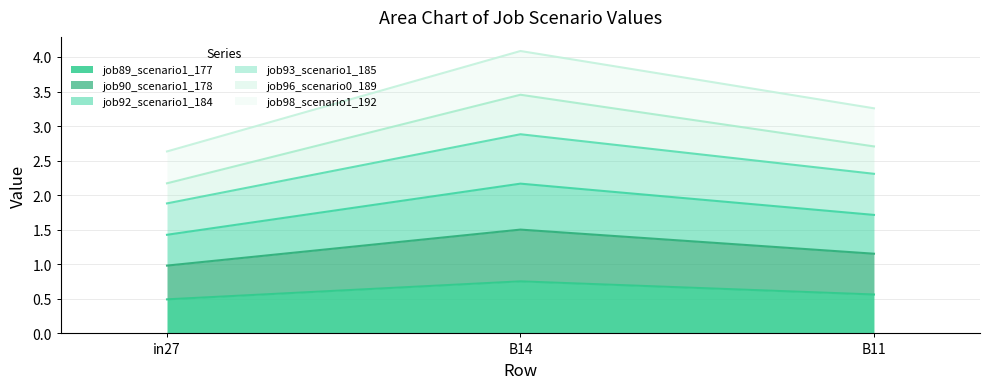

At which category is the sum across all series the highest?

B14